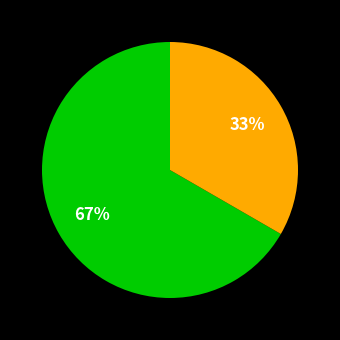

Is there any slice that represents more than half of the pie?

Yes